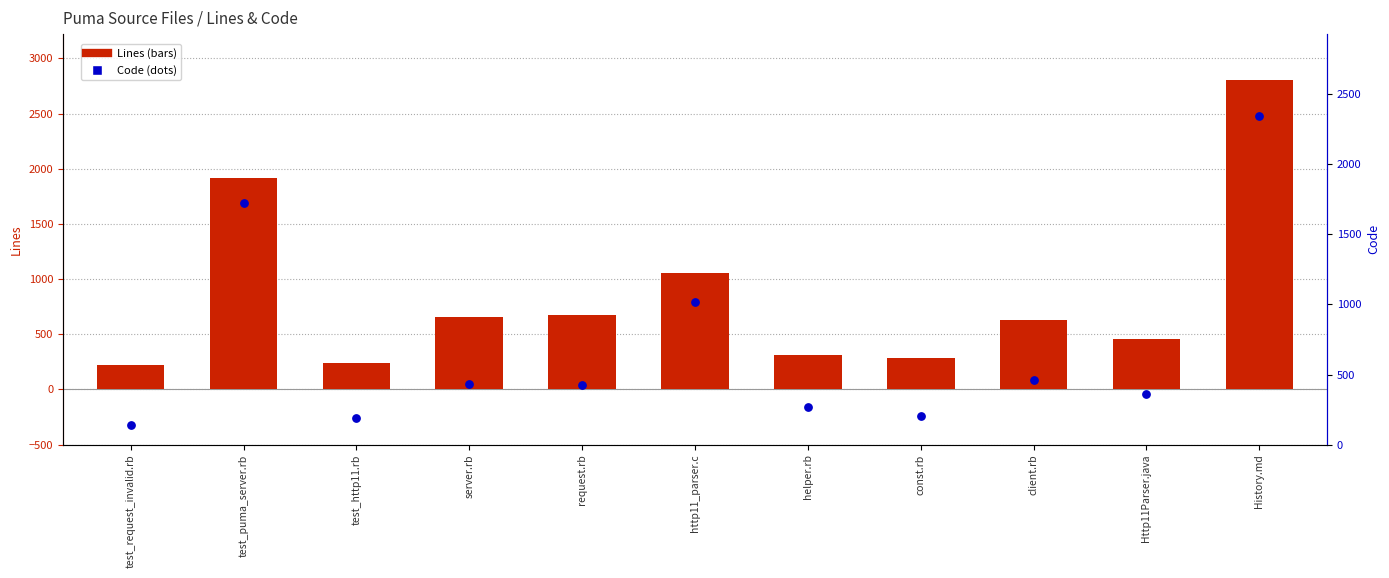

Which series has the largest Y range (max minus min)?

Lines